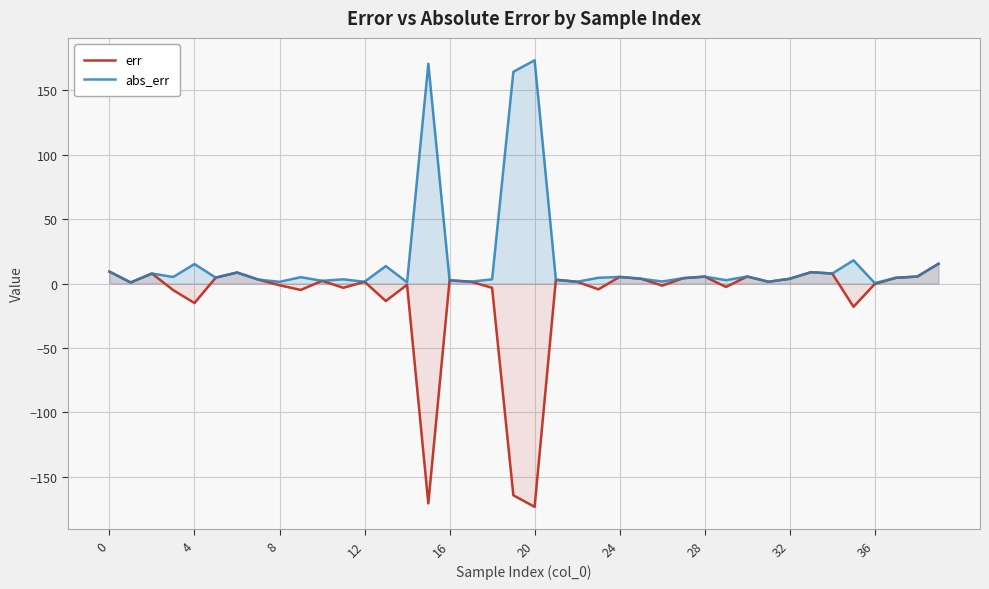

What is the spread (max minus min) of values at 32?

0.0